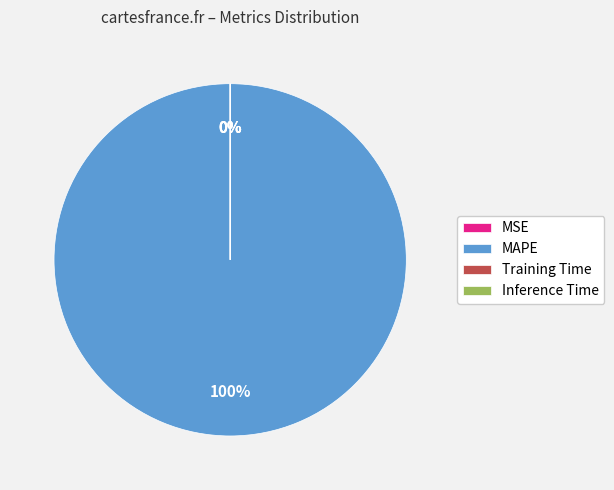

How many slices are in this pie chart?

4